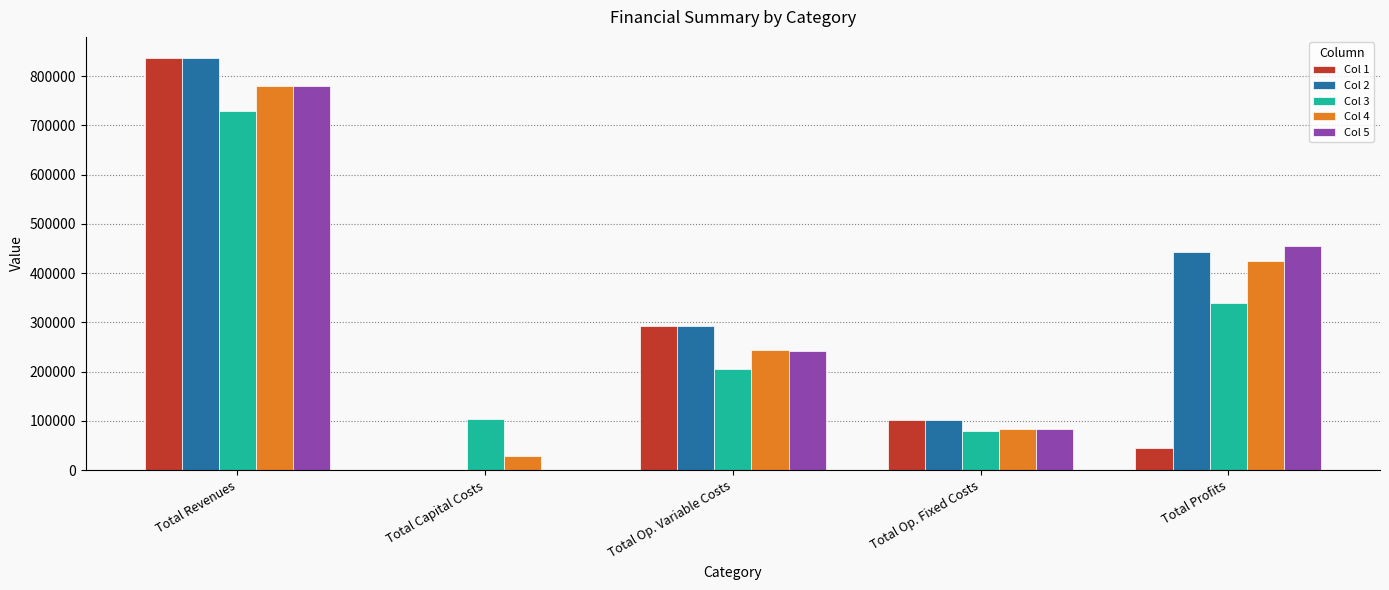

What is the approximate value of Col 4 at Total Capital Costs?

28800.0